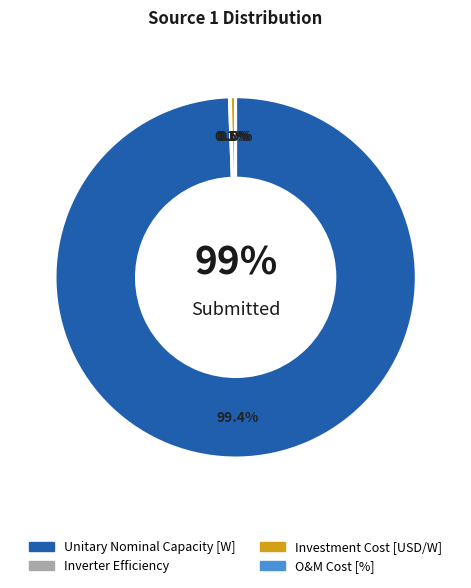

Count the number of slices in the pie.

4